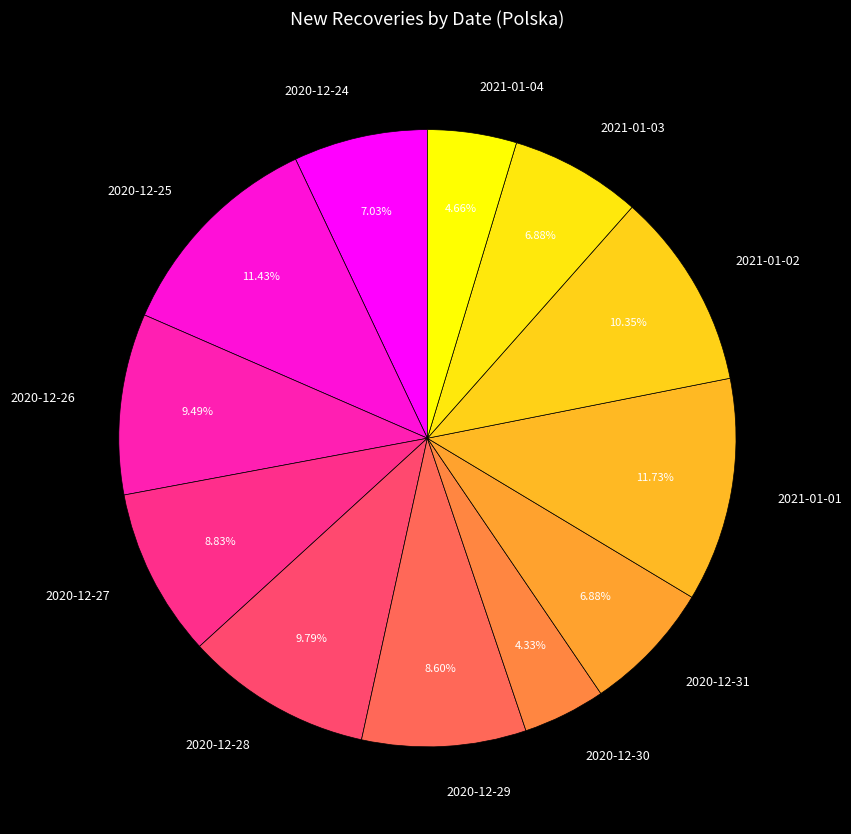

To the nearest percent, what is the difference between the 2021-01-03 and 2020-12-26 slice percentages?

3%